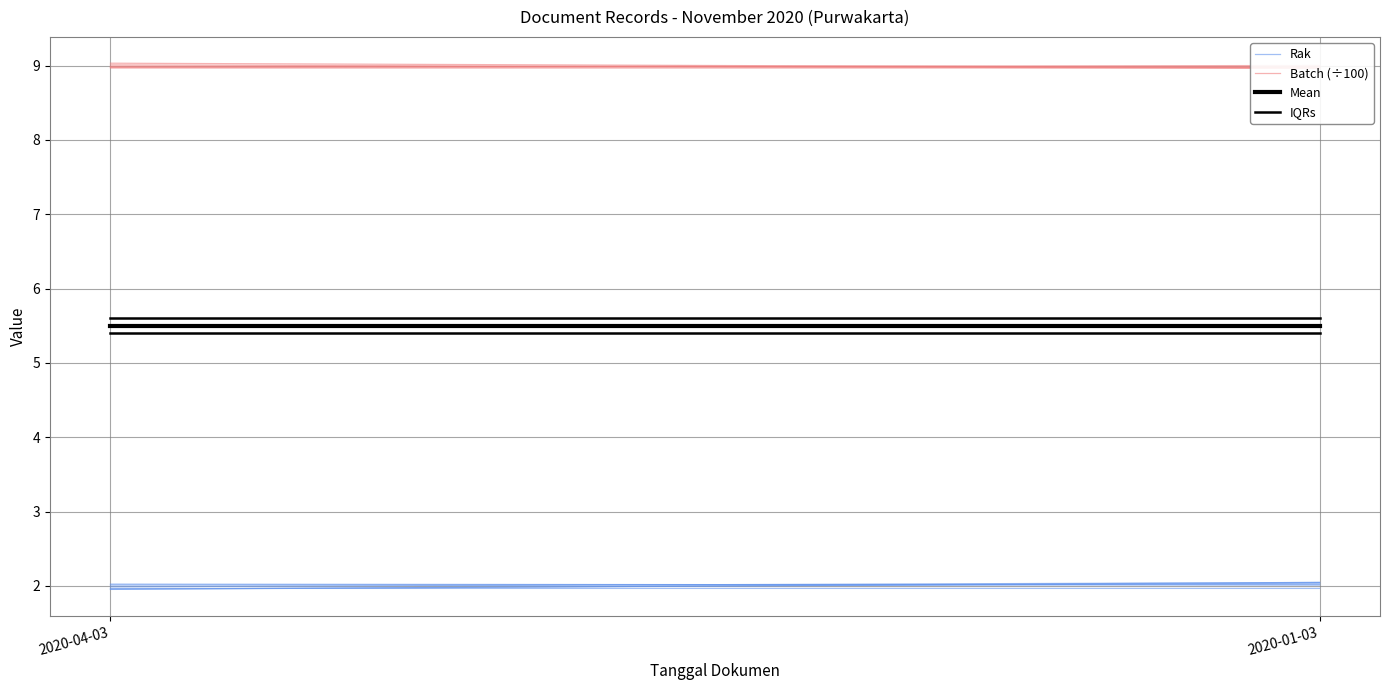

What value does the Batch (÷100) series have at 2020-01-03?

9.0